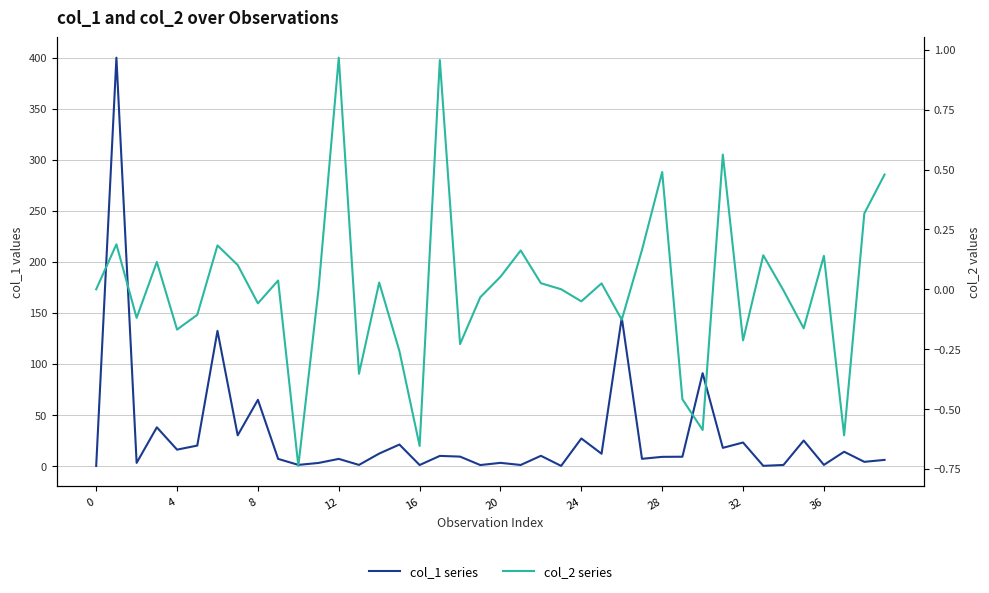

The value of col_2 at 38 is 0.1. True or false?

False